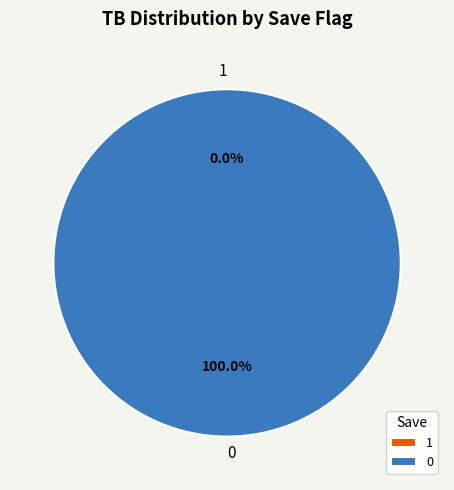

How much of the chart is everything except 1?

100.0%